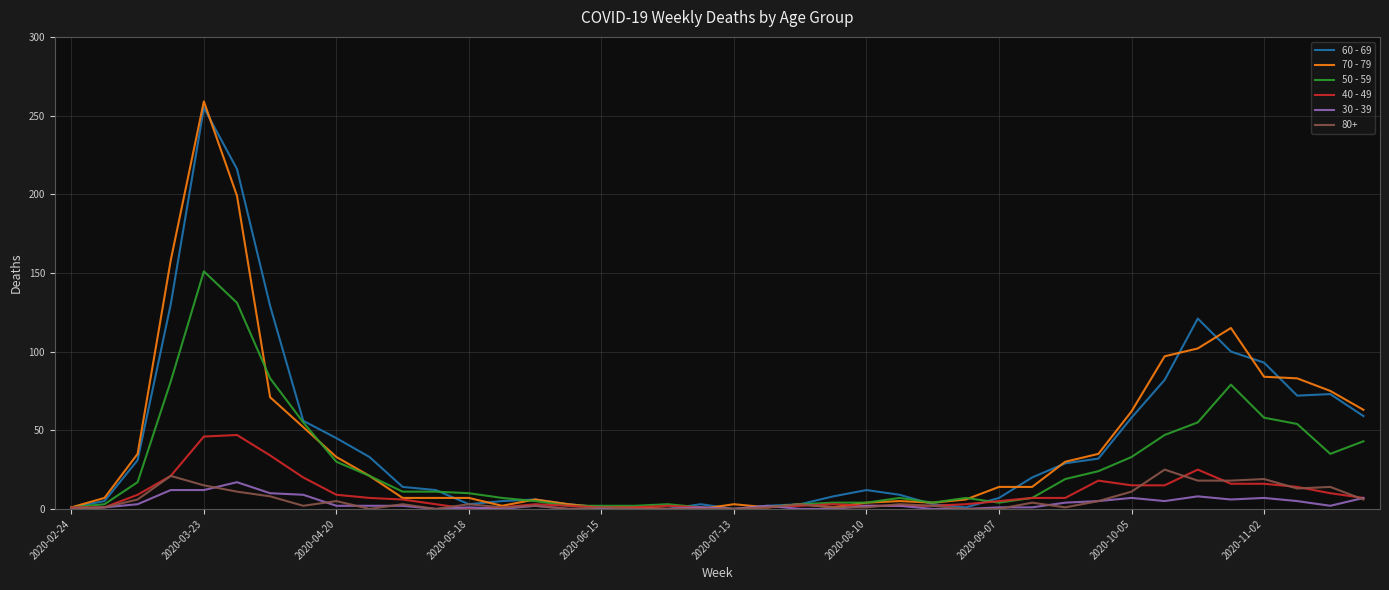

What are all the series names shown in the legend?

60 - 69, 70 - 79, 50 - 59, 40 - 49, 30 - 39, 80+